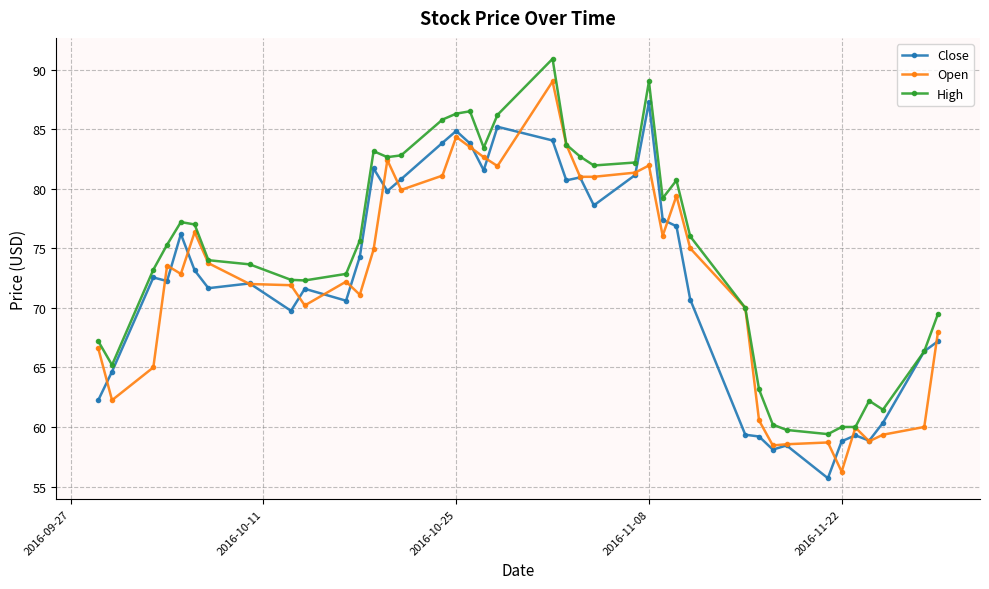

Which series has the largest total across all categories?

High